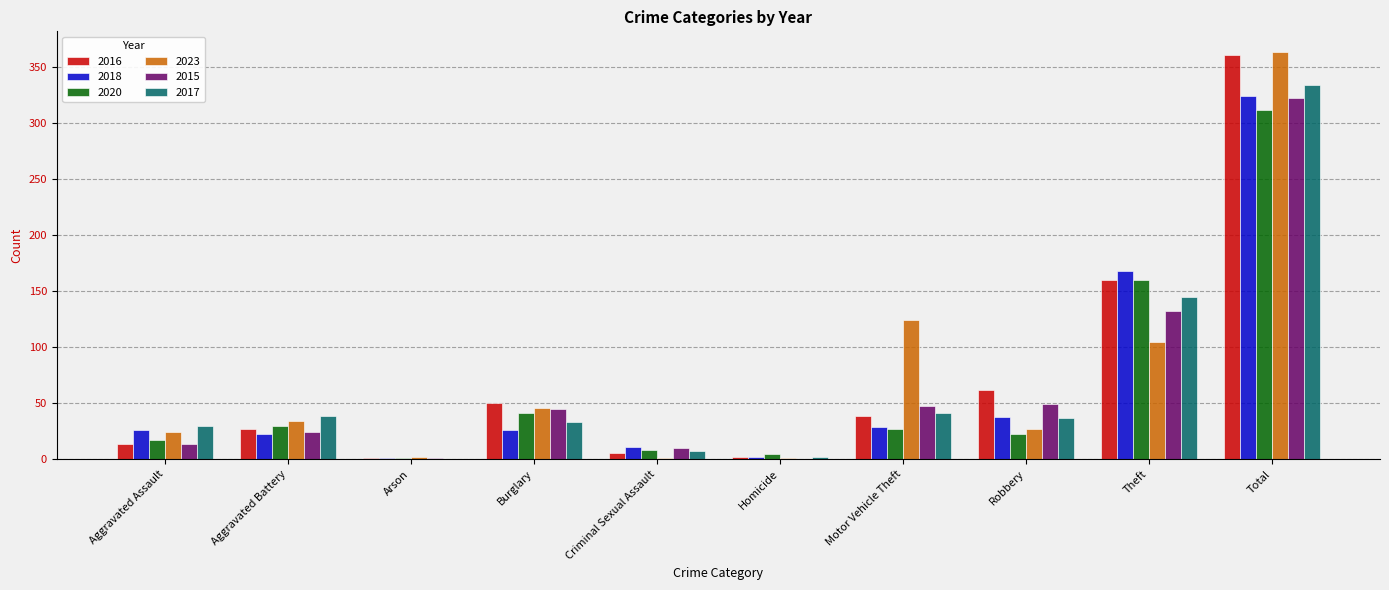

Is it true that 2017 equals 334 at Total?

True